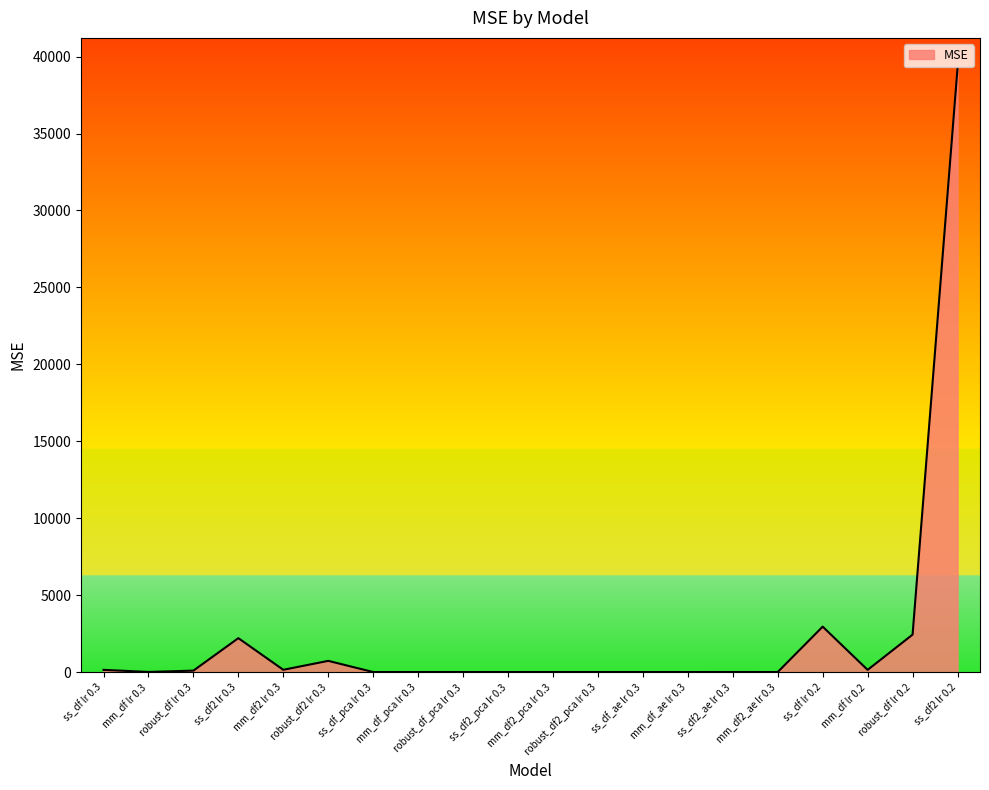

What is the average value?

2404.9